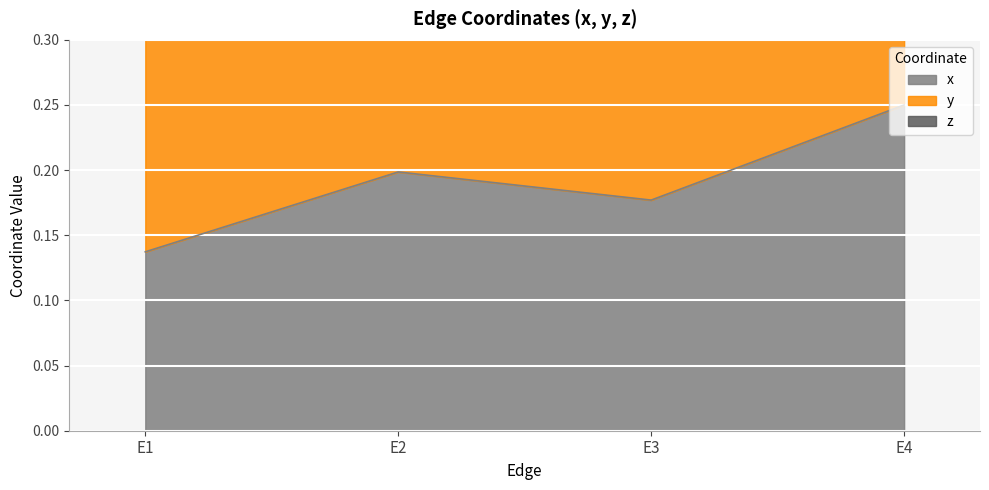

Which category has the highest value in the z series?

E1